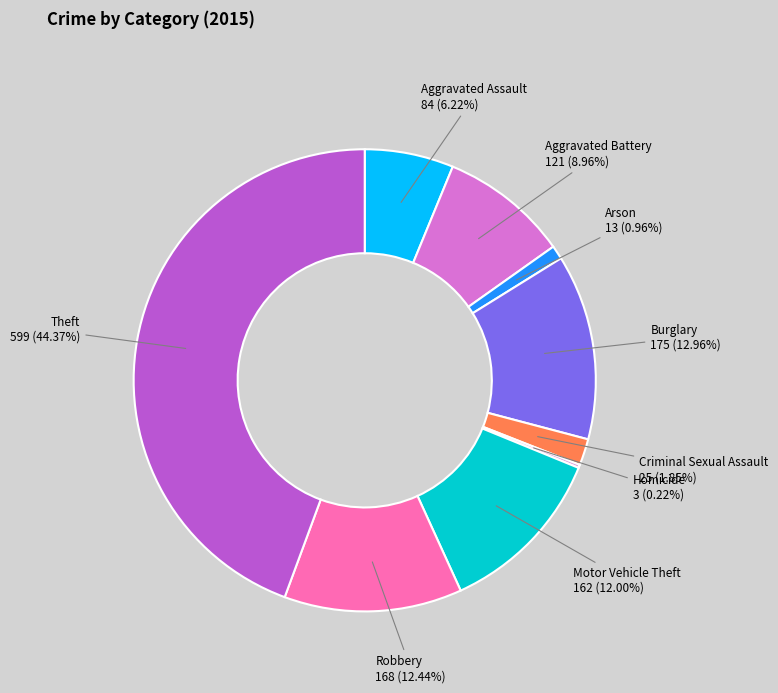

Is there any slice that represents more than half of the pie?

No